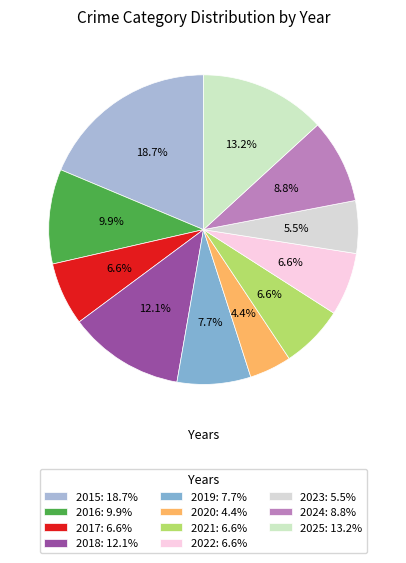

True or false: 2018 accounts for 20% of the total.

False